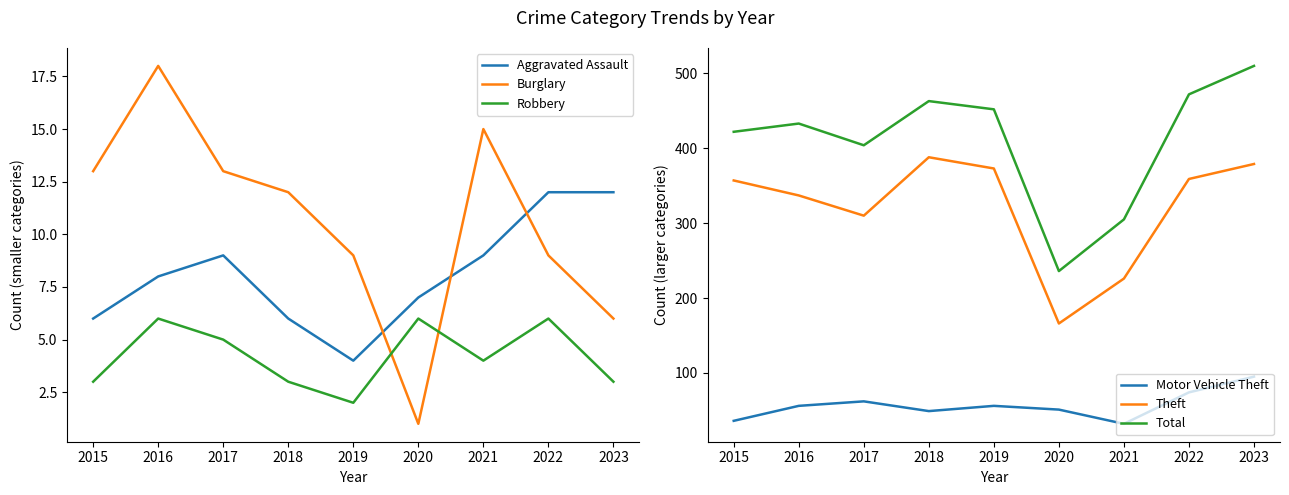

What is the difference between the Total values at 2023 and 2015?

88